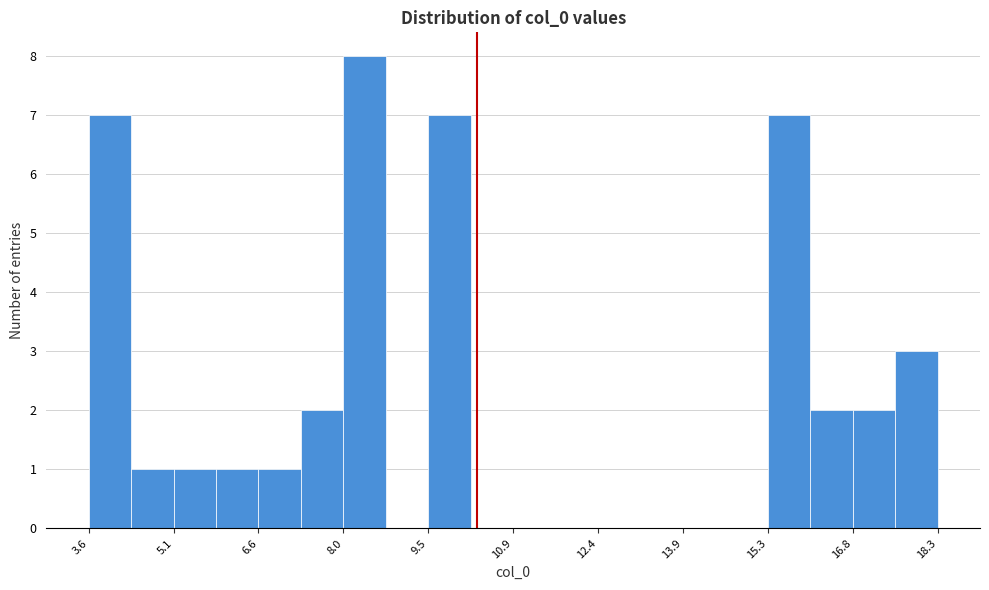

Read against the x-axis, roughly where is the centre of the tallest bar?

8.4